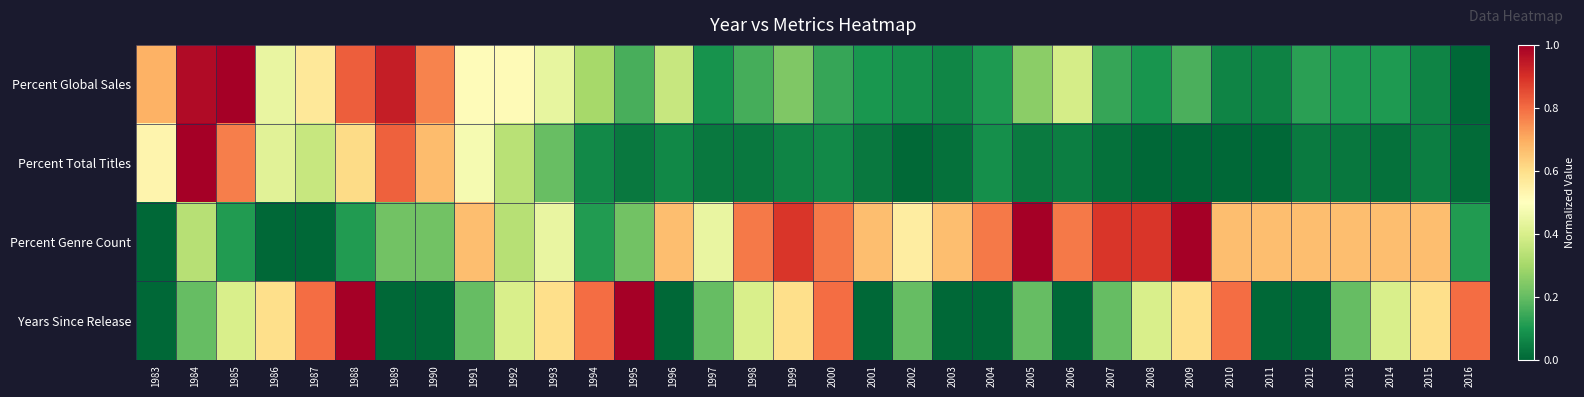

List the series in order of their peak value, highest first.

Percent Global Sales, Percent Total Titles, Percent Genre Count, Years Since Release